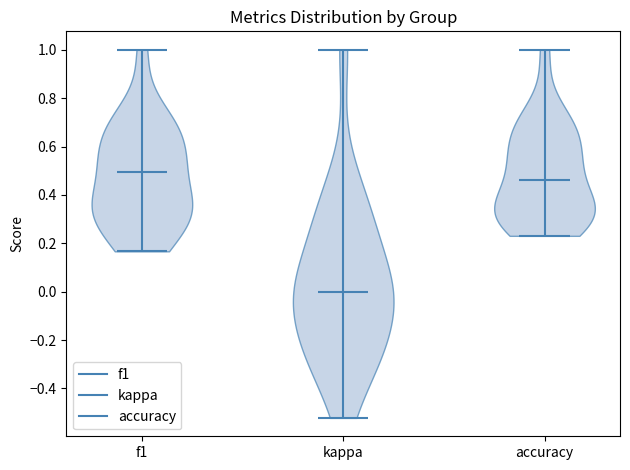

Reading left to right, read every violin against the y-axis: where its median line is, and the lowest and highest points it reaches. The values are not printed on the chart, so give them approximately, as read against the axis.

f1: median line 0.50, lowest point 0.16, highest point 1.00
kappa: median line 0.00, lowest point -0.52, highest point 1.00
accuracy: median line 0.46, lowest point 0.24, highest point 1.00